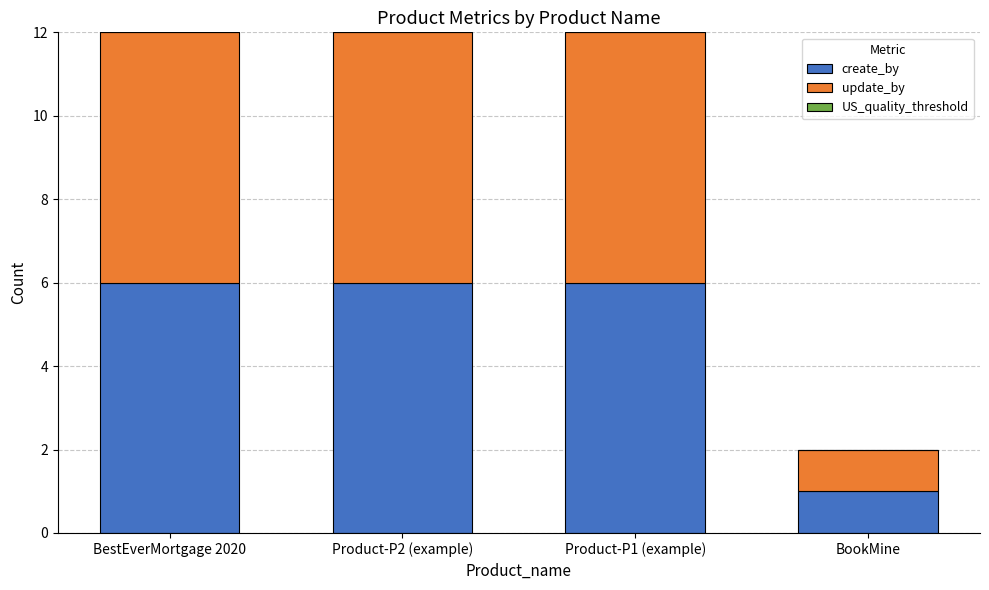

How many bars are there in total?

4